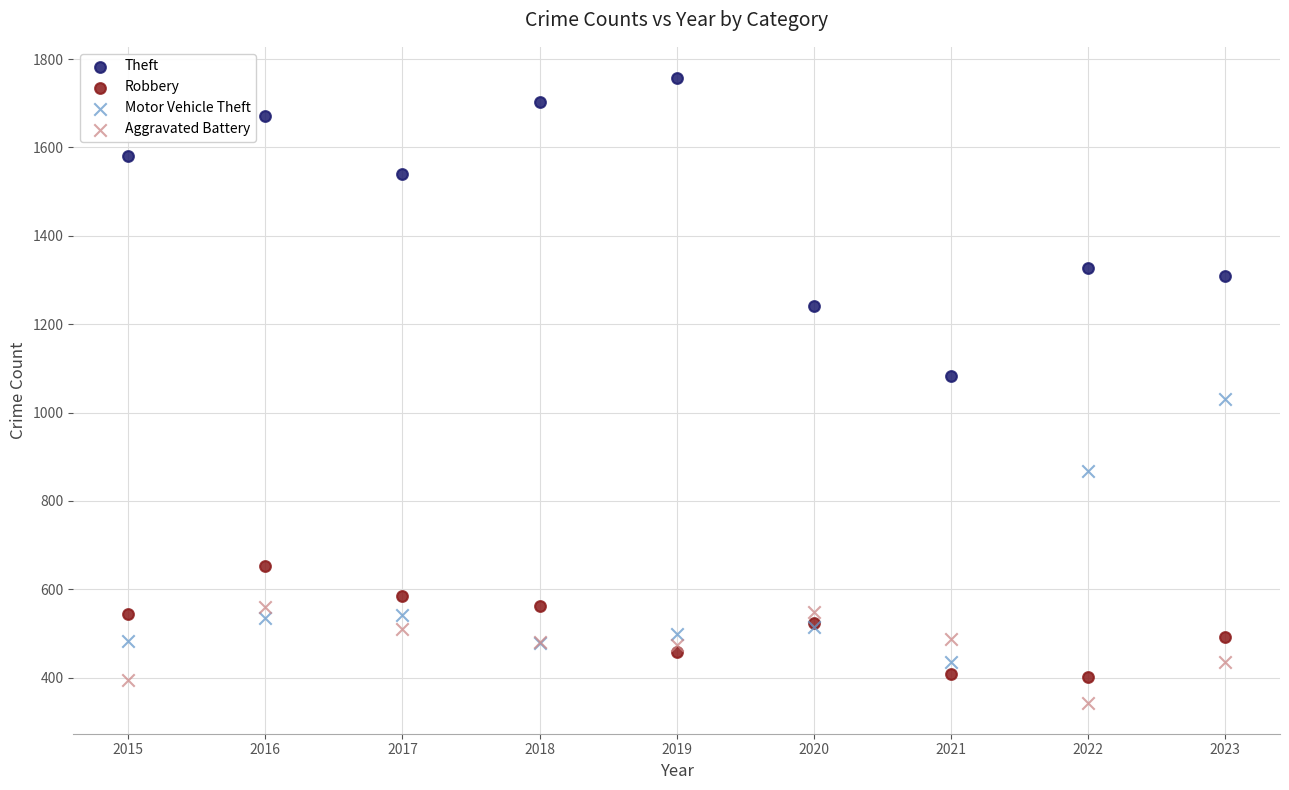

Which series reaches the minimum Y coordinate?

Aggravated Battery